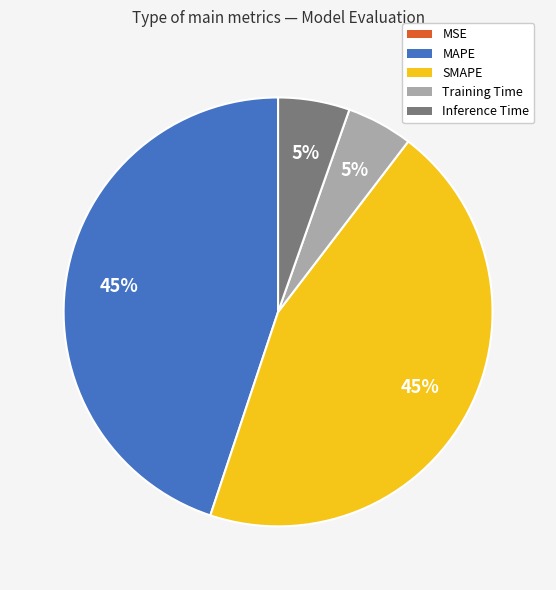

True or false: Training Time accounts for 5% of the total.

True